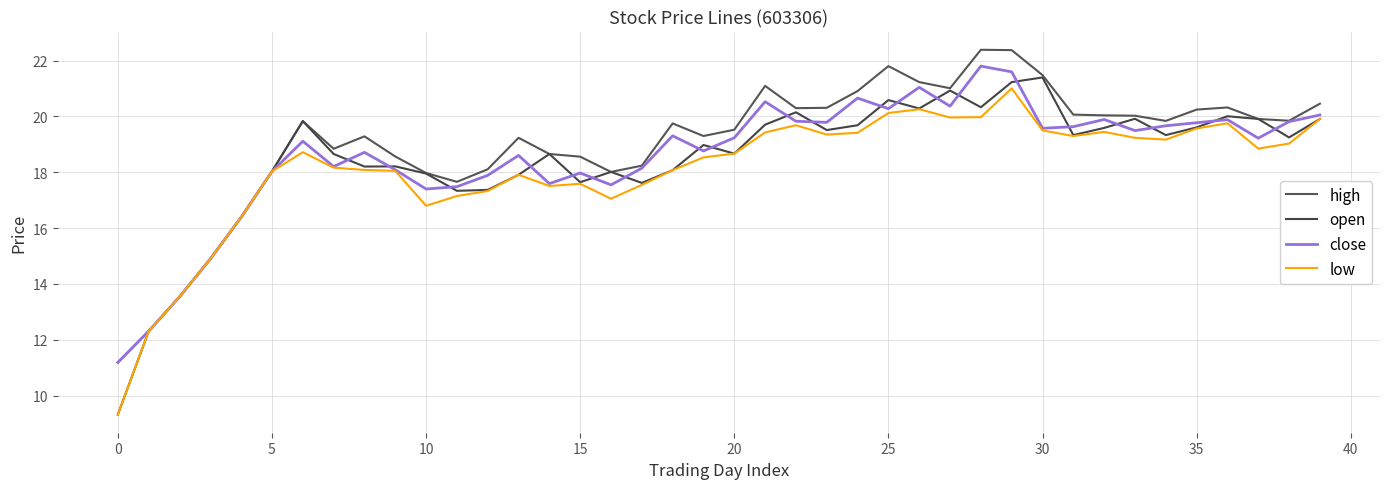

How many lines are shown in the chart?

4